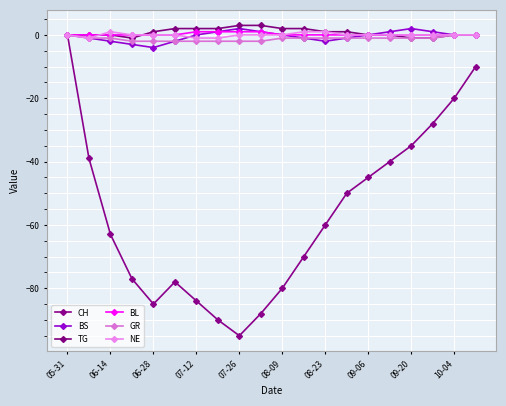

What are all the series names shown in the legend?

CH, BS, TG, BL, GR, NE